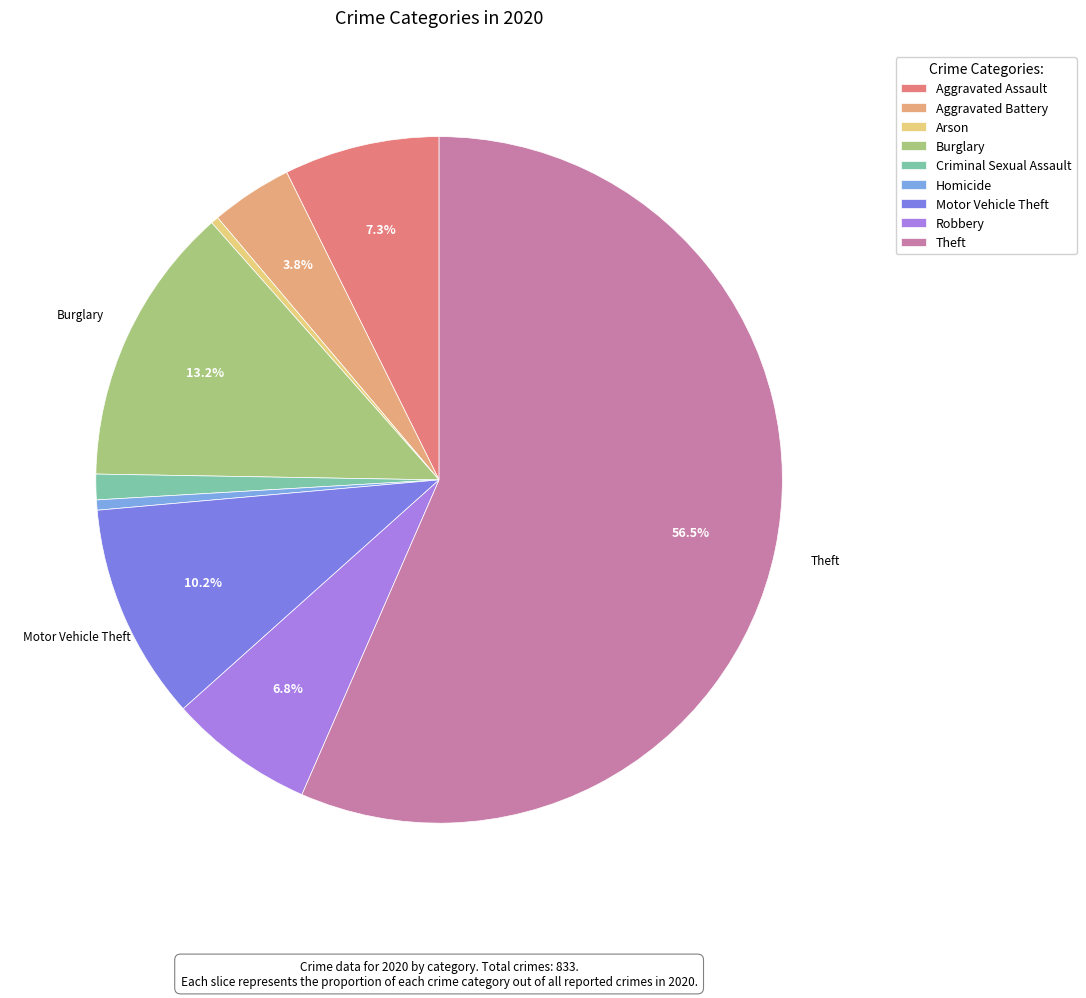

How many slices are in this pie chart?

9